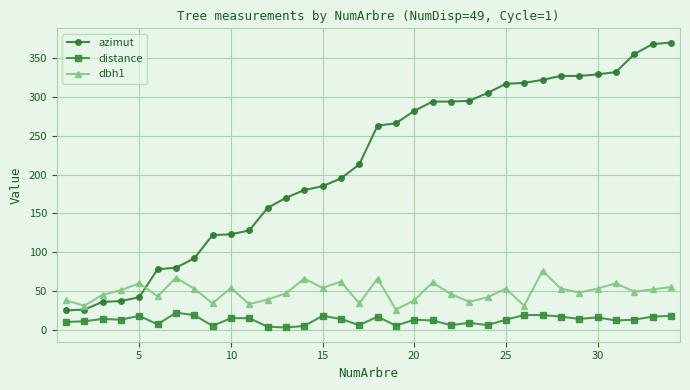

True or false: distance has more than 2 points higher than both neighbors.

True